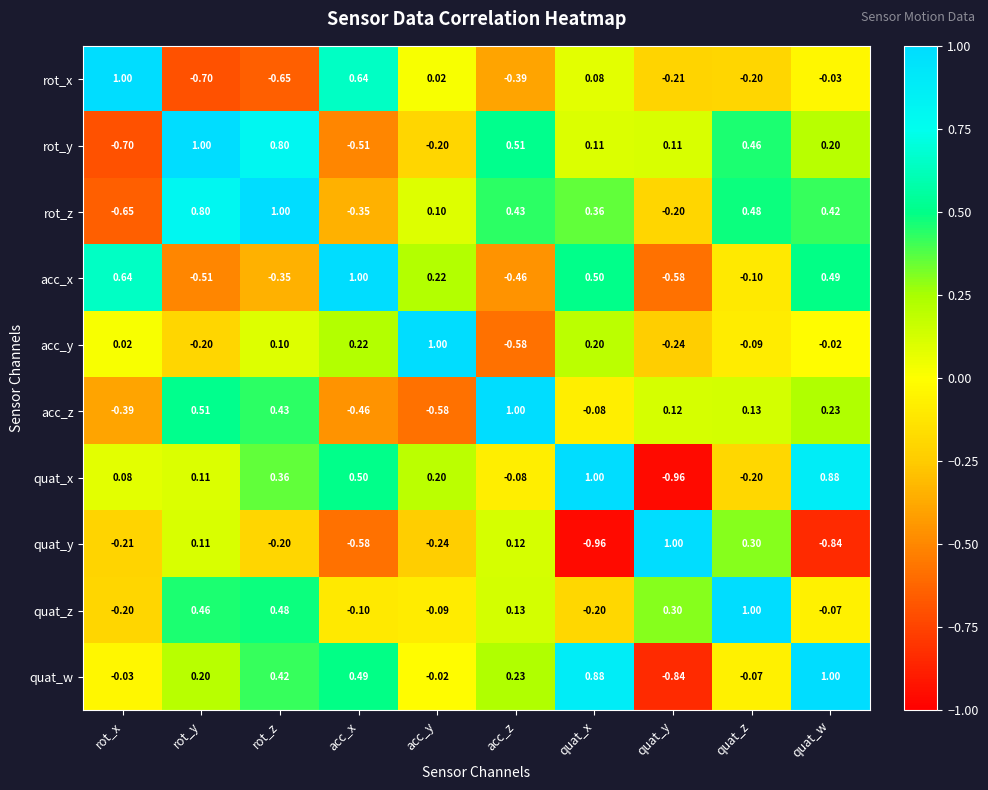

Count the number of categories in the chart.

10